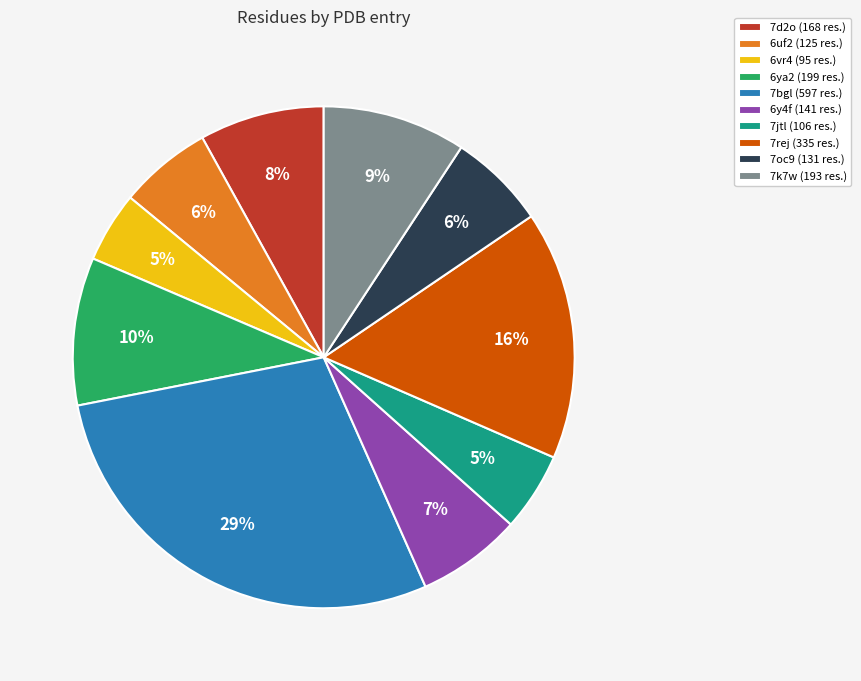

To the nearest percent, what is the combined percentage of 7jtl (106 res.) and 7bgl (597 res.)?

34%